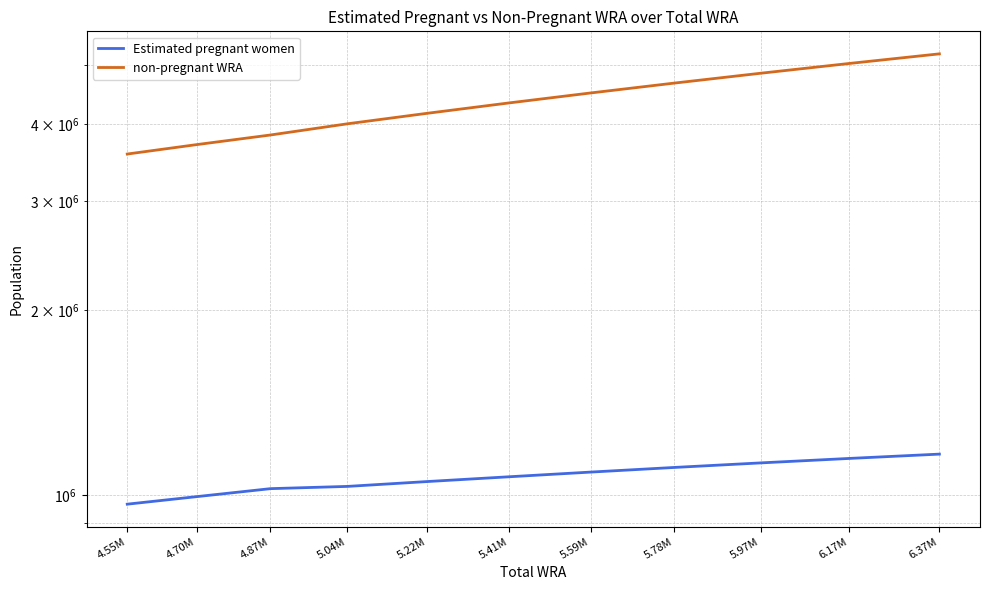

True or false: non-pregnant WRA and Estimated pregnant women intersect in this chart.

False